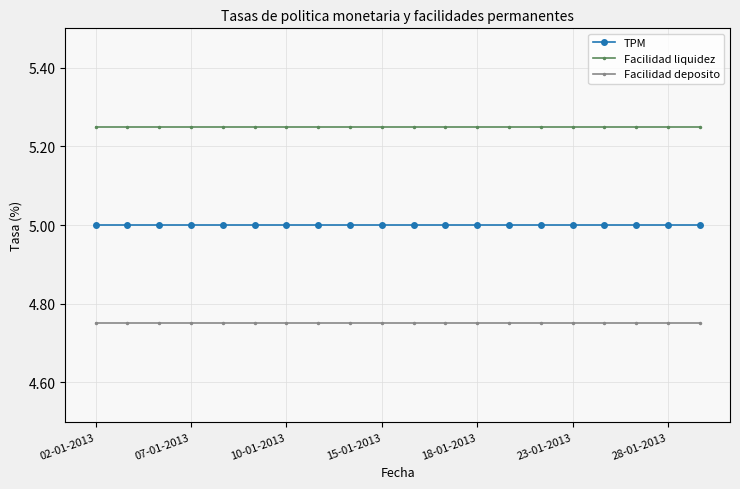

True or false: Facilidad deposito and Facilidad liquidez cross at least once.

False